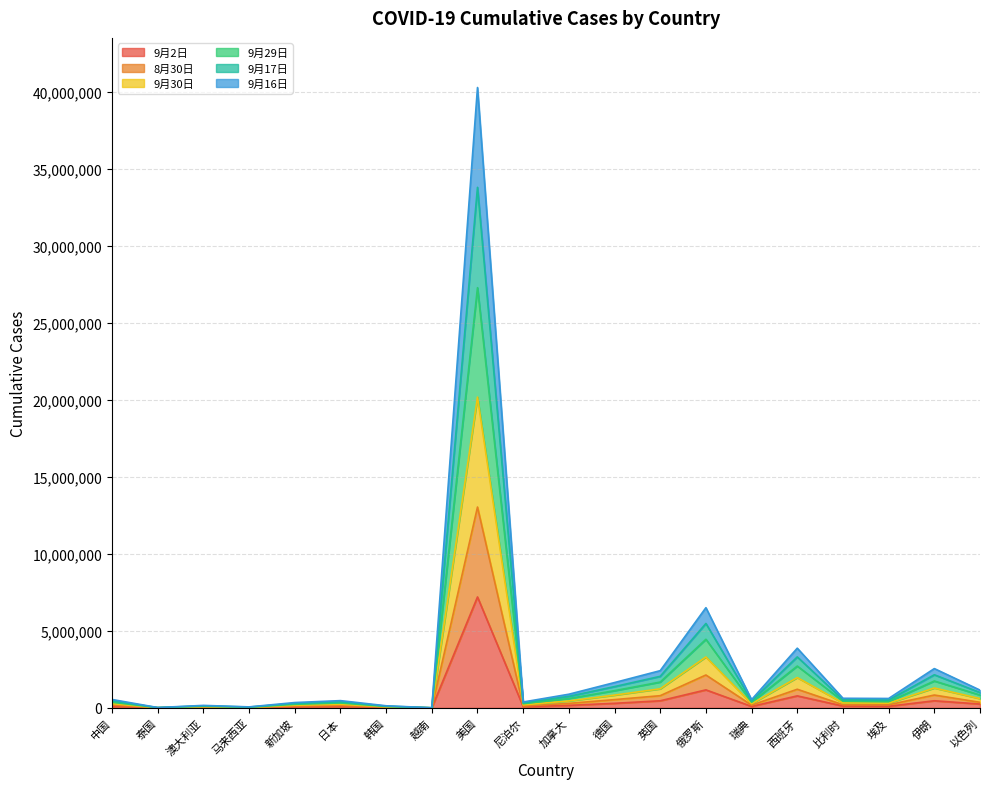

Rank the categories by 9月2日 value from highest to lowest.

美国, 俄罗斯, 西班牙, 伊朗, 英国, 德国, 以色列, 加拿大, 比利时, 埃及, 瑞典, 中国, 日本, 尼泊尔, 新加坡, 澳大利亚, 韩国, 马来西亚, 泰国, 越南